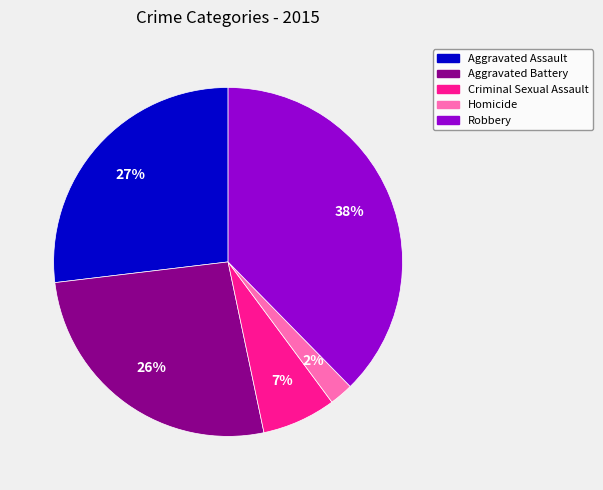

Is there any slice that represents more than half of the pie?

No